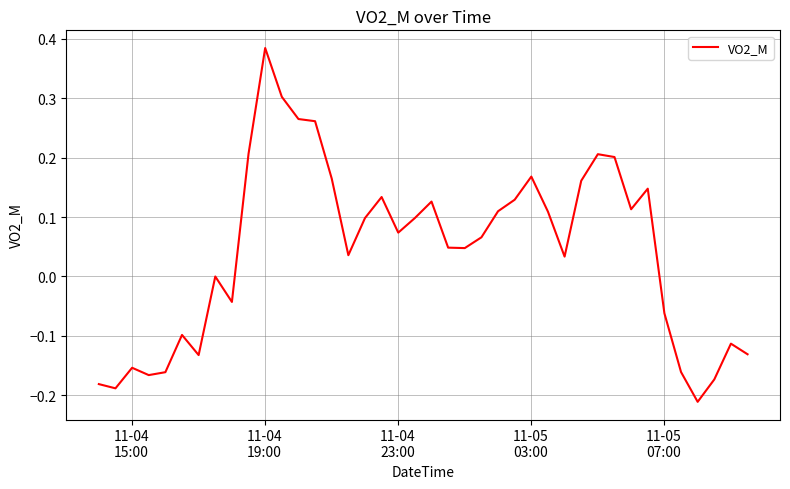

What is the difference between the maximum and minimum values?

0.6